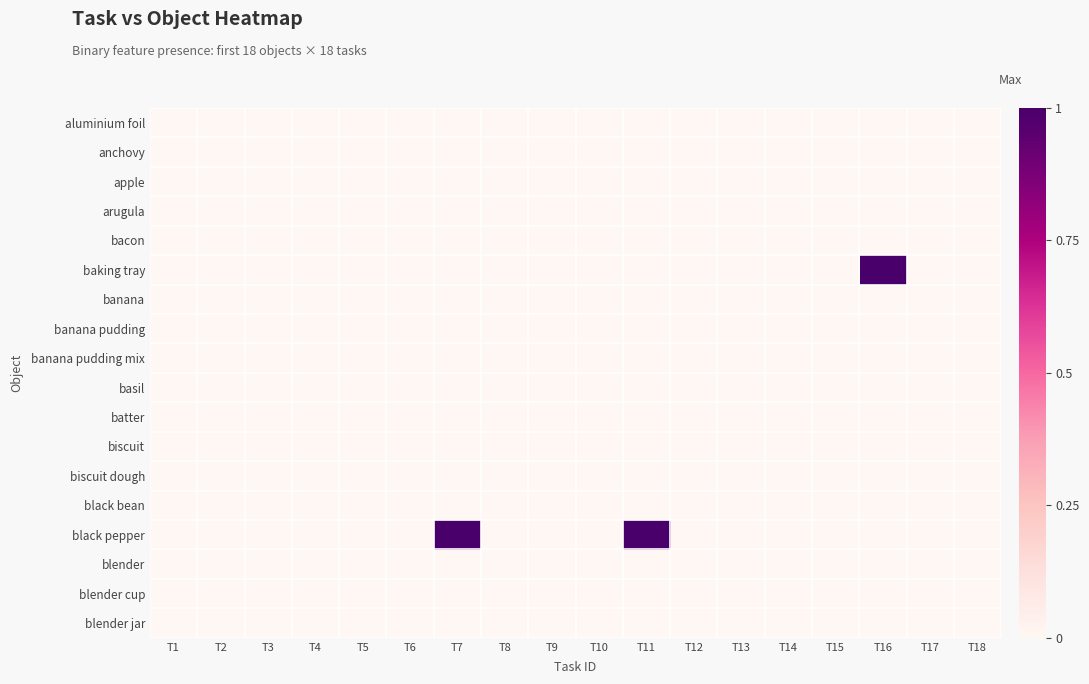

At which category is the sum across all series the highest?

T7